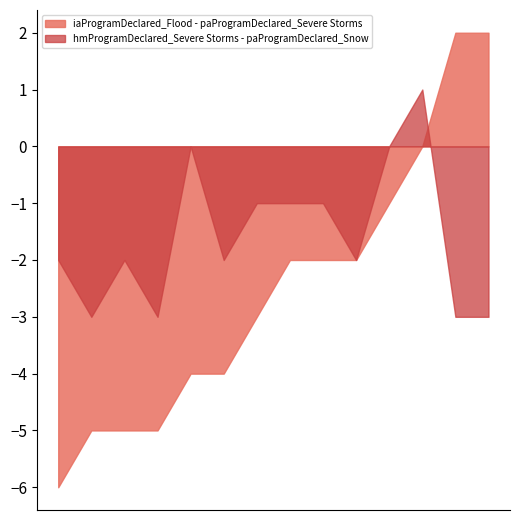

Between hampden and suffolk, which series saw the biggest shift?

iaProgramDeclared_Flood